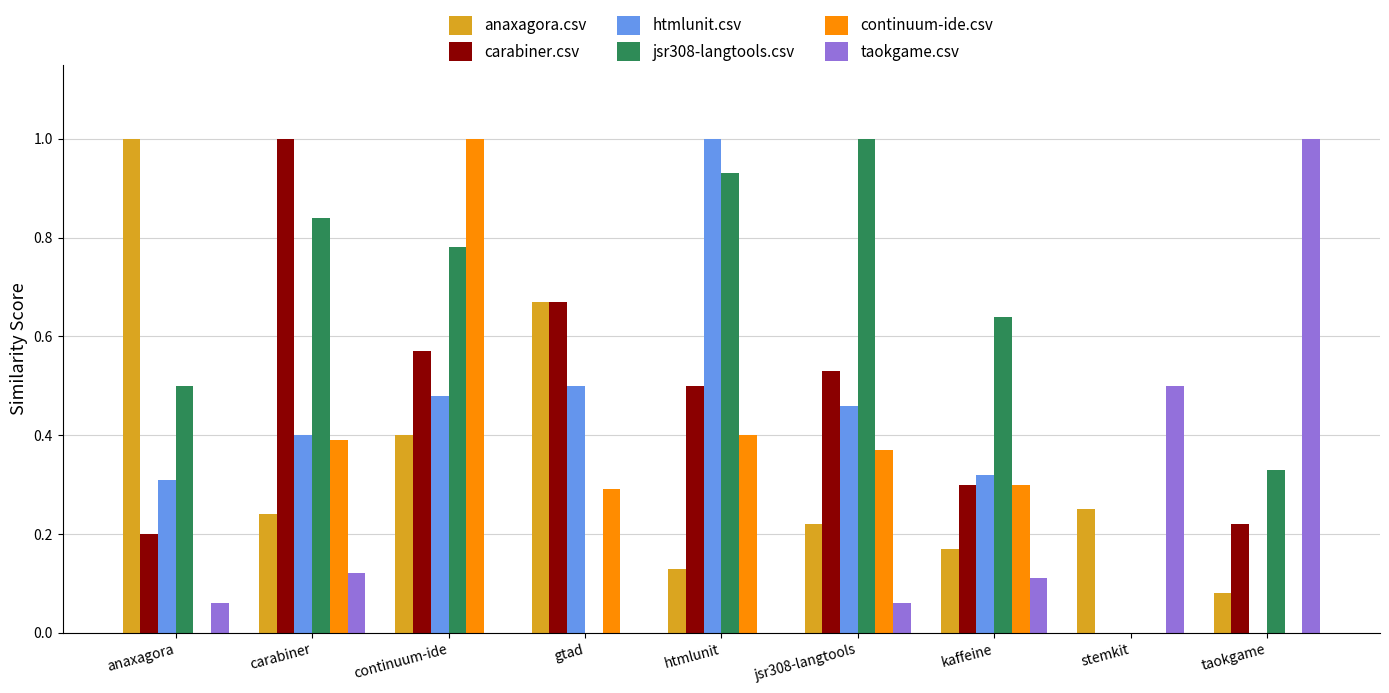

What is the maximum value shown in the chart?

1.0